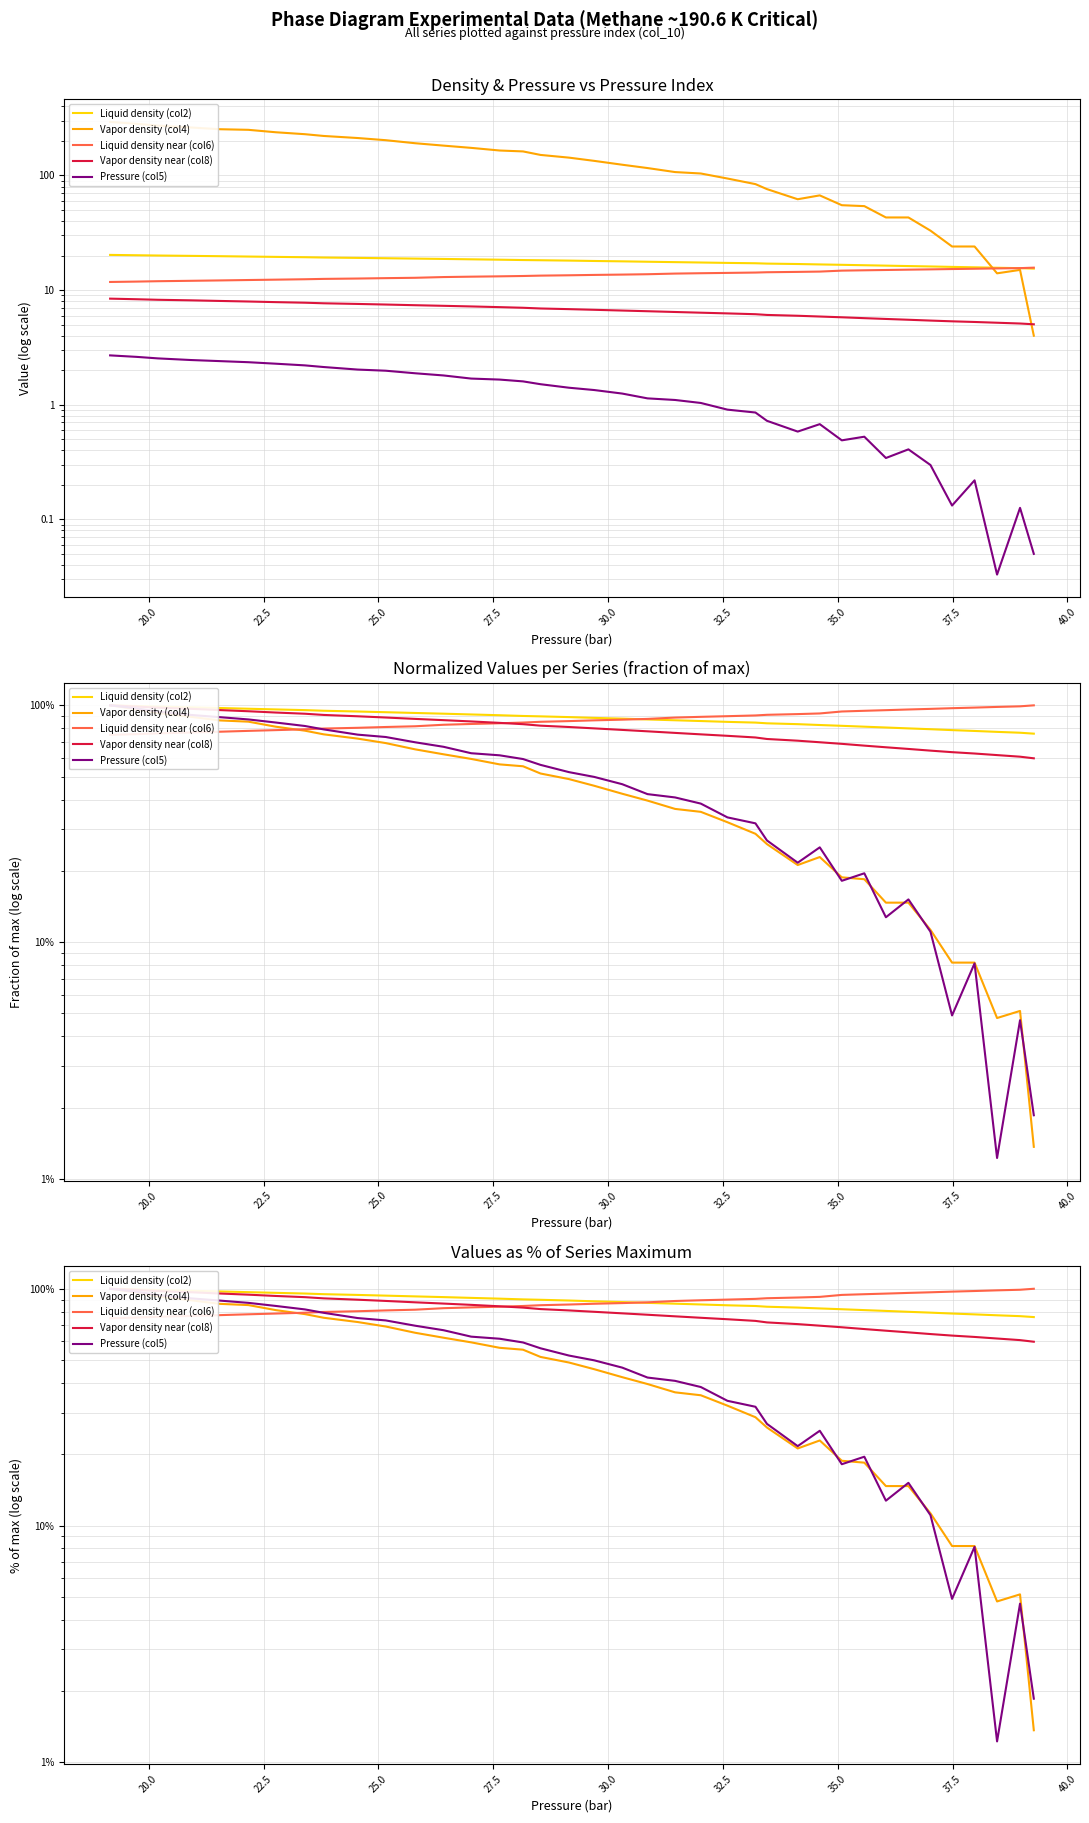

True or false: Liquid density (col2) and Liquid density near (col6) cross at least once.

True